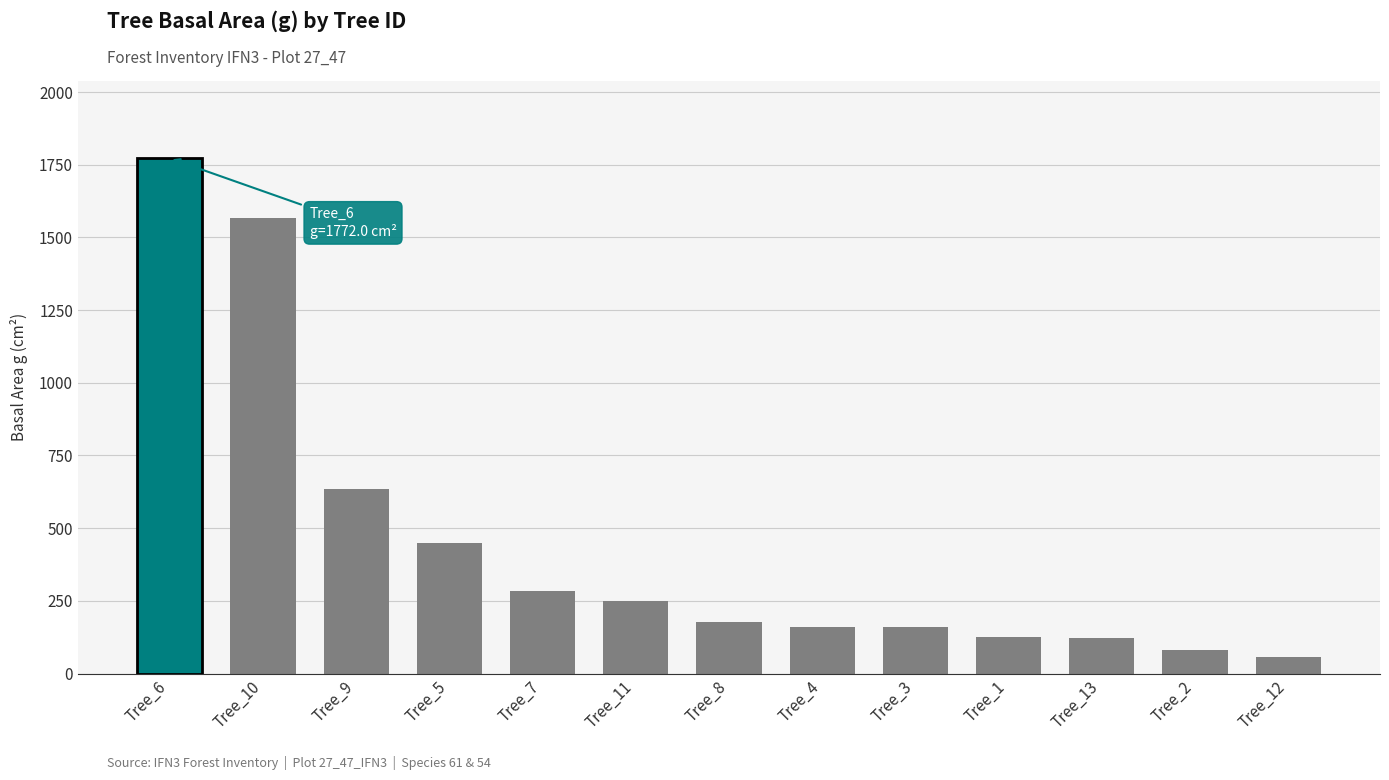

Which label corresponds to the largest value in the chart?

Tree_6